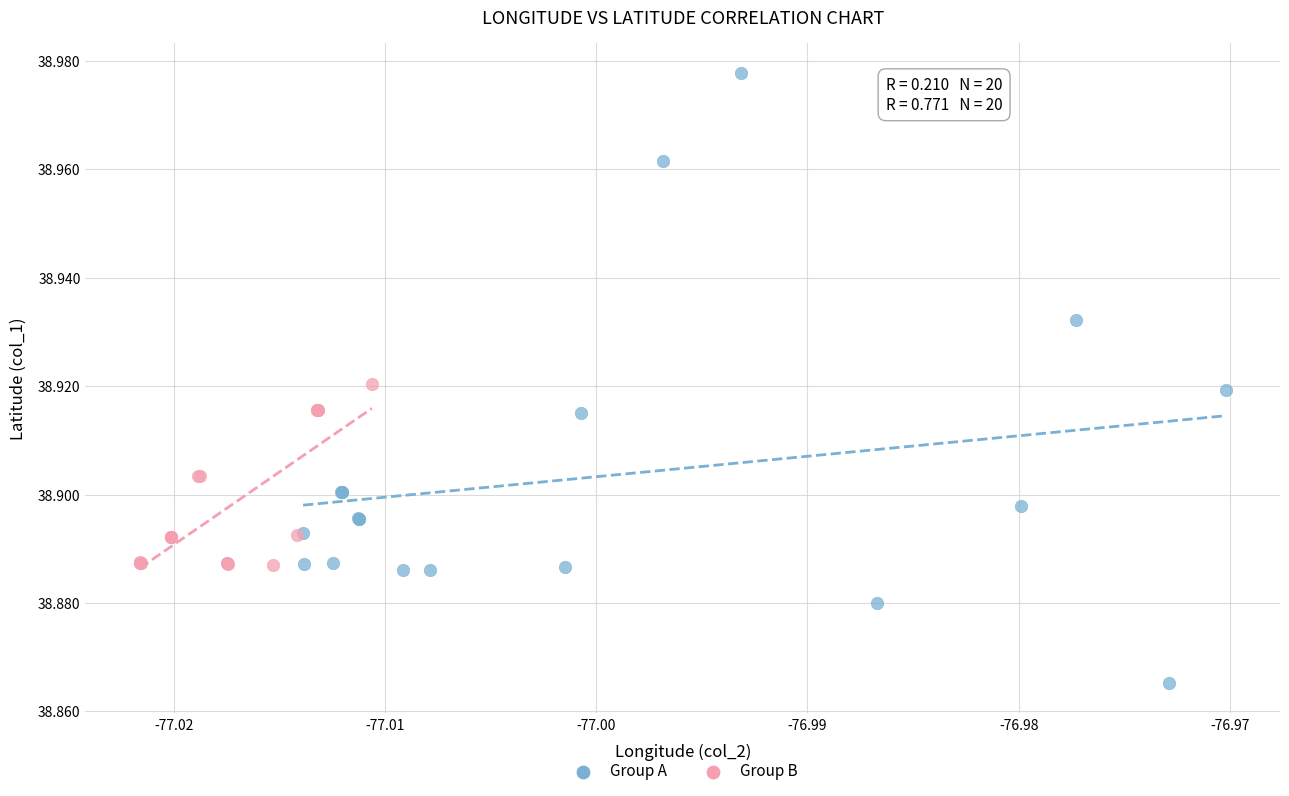

Which series contains the highest Y value?

Group A